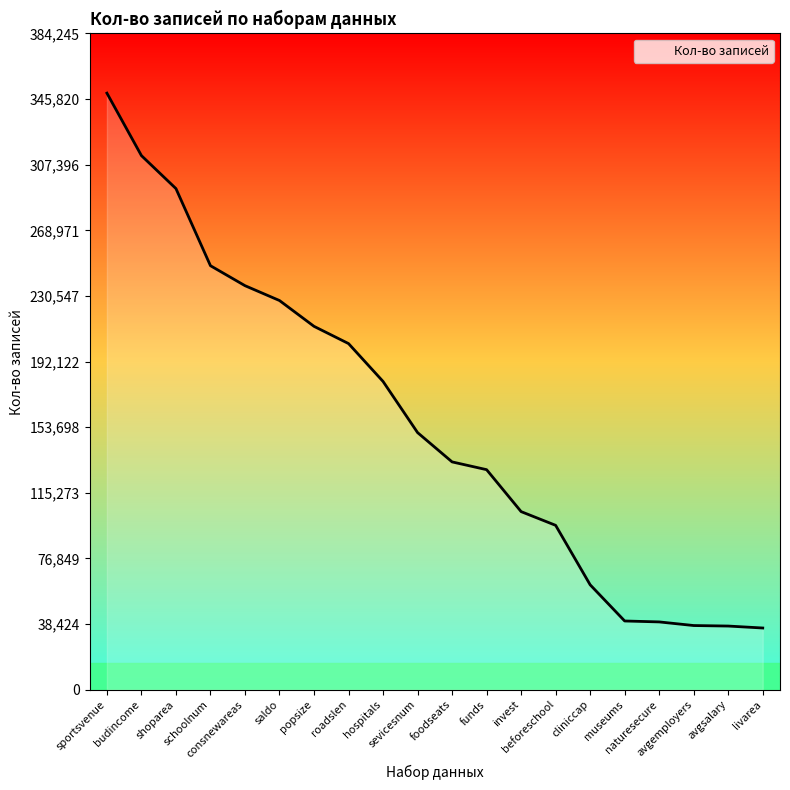

What is the maximum value shown in the chart?

349314